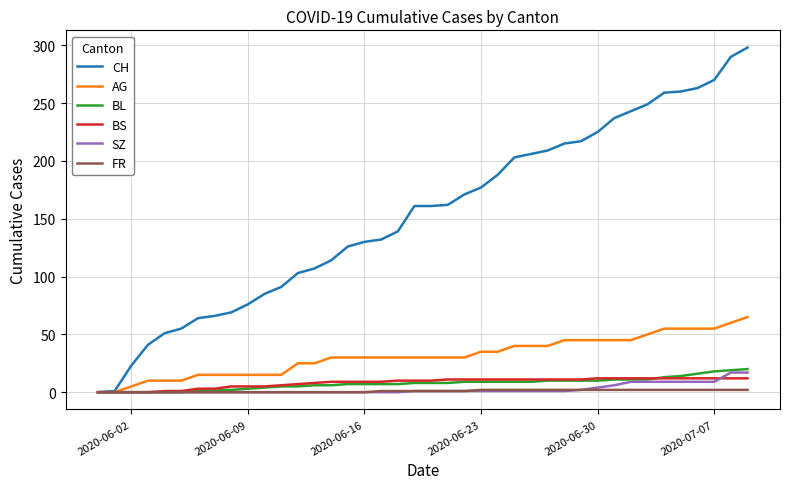

Which series has the largest total across all categories?

CH